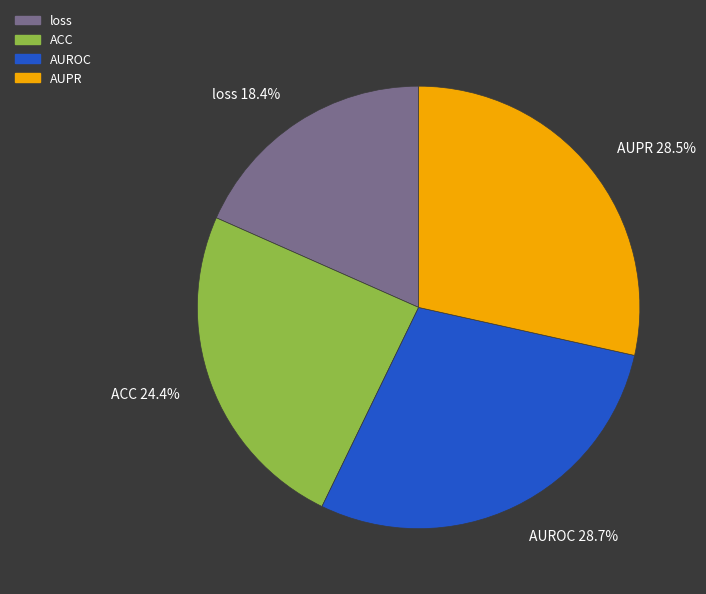

What portion of the pie excludes ACC?

75.6%